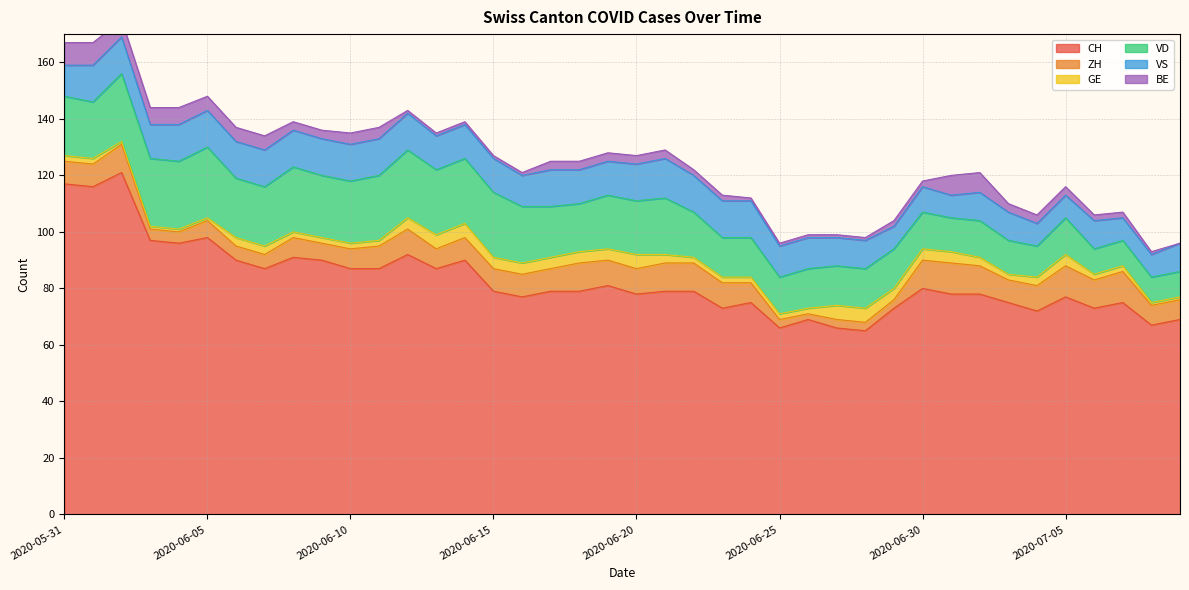

True or false: BE and CH intersect in this chart.

False